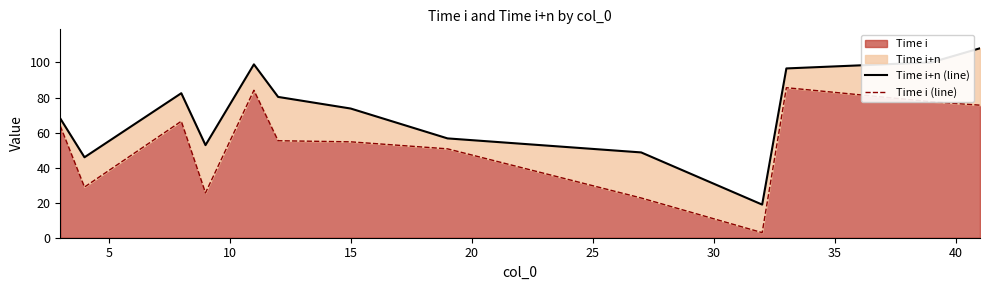

What is the average value of the Time i+n (line) series?

71.6